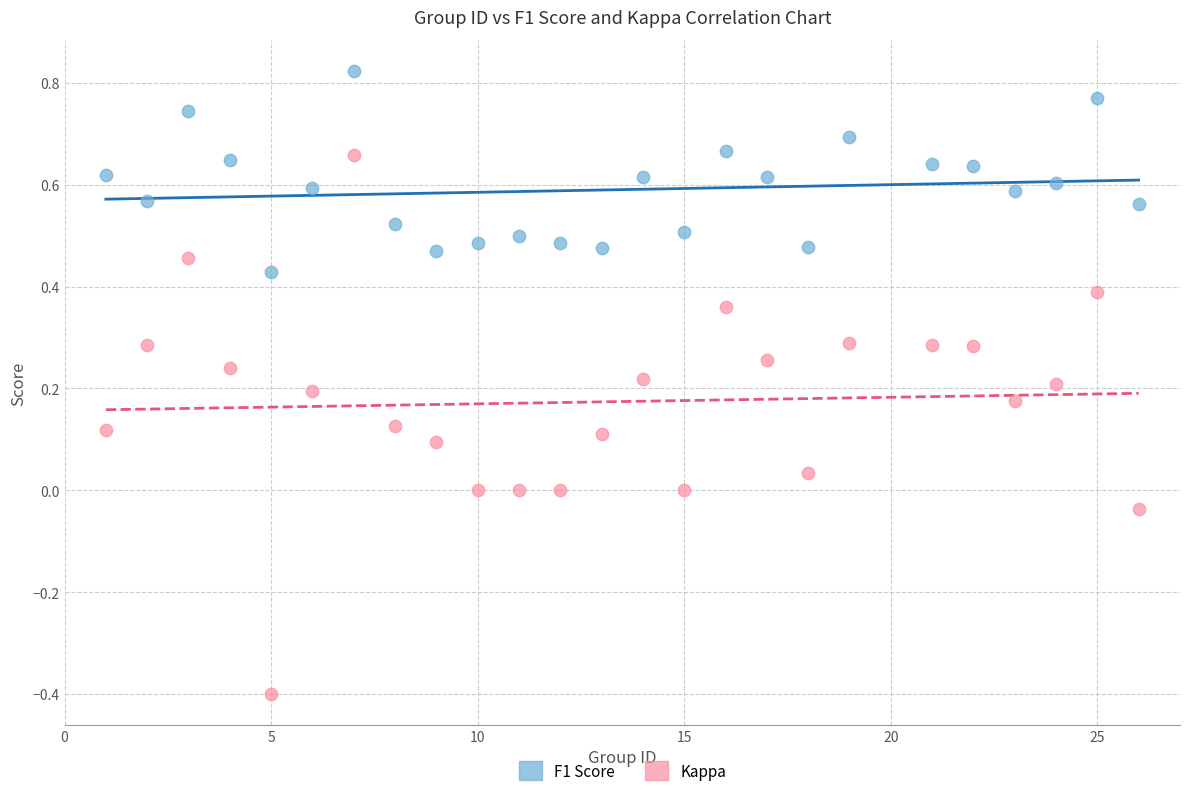

Across all data points, what is the range of X values (max minus min)?

25.0